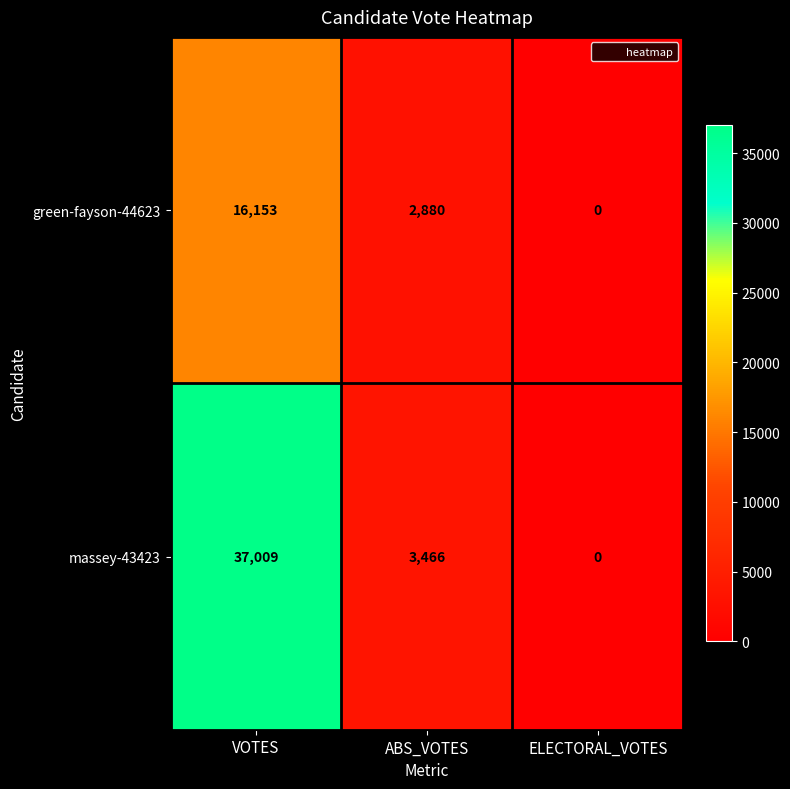

Which series changed the most between ABS_VOTES and ELECTORAL_VOTES?

massey-43423